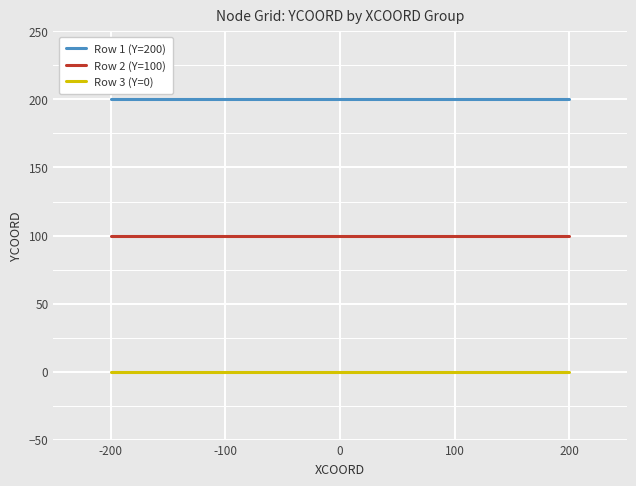

Is it true that Row 2 (Y=100) equals 100 at -200?

True